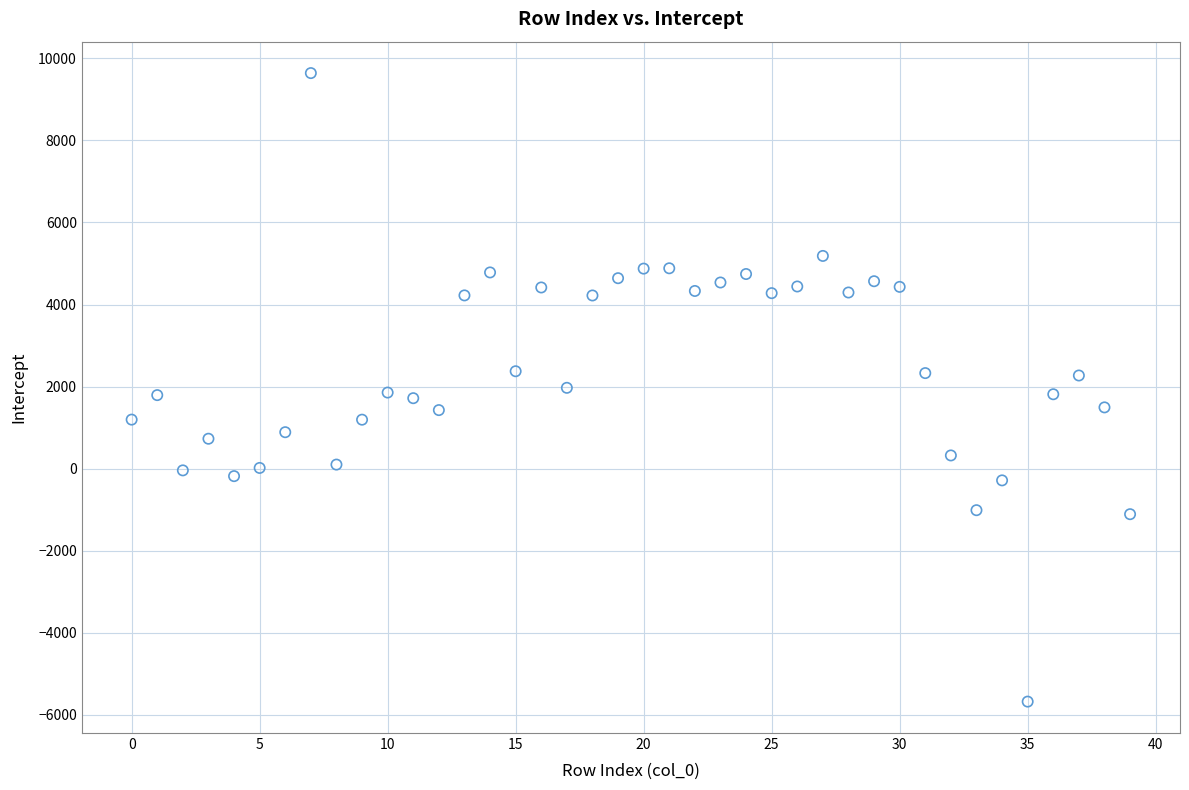

What is the range of Y values (max minus min)?

15321.6